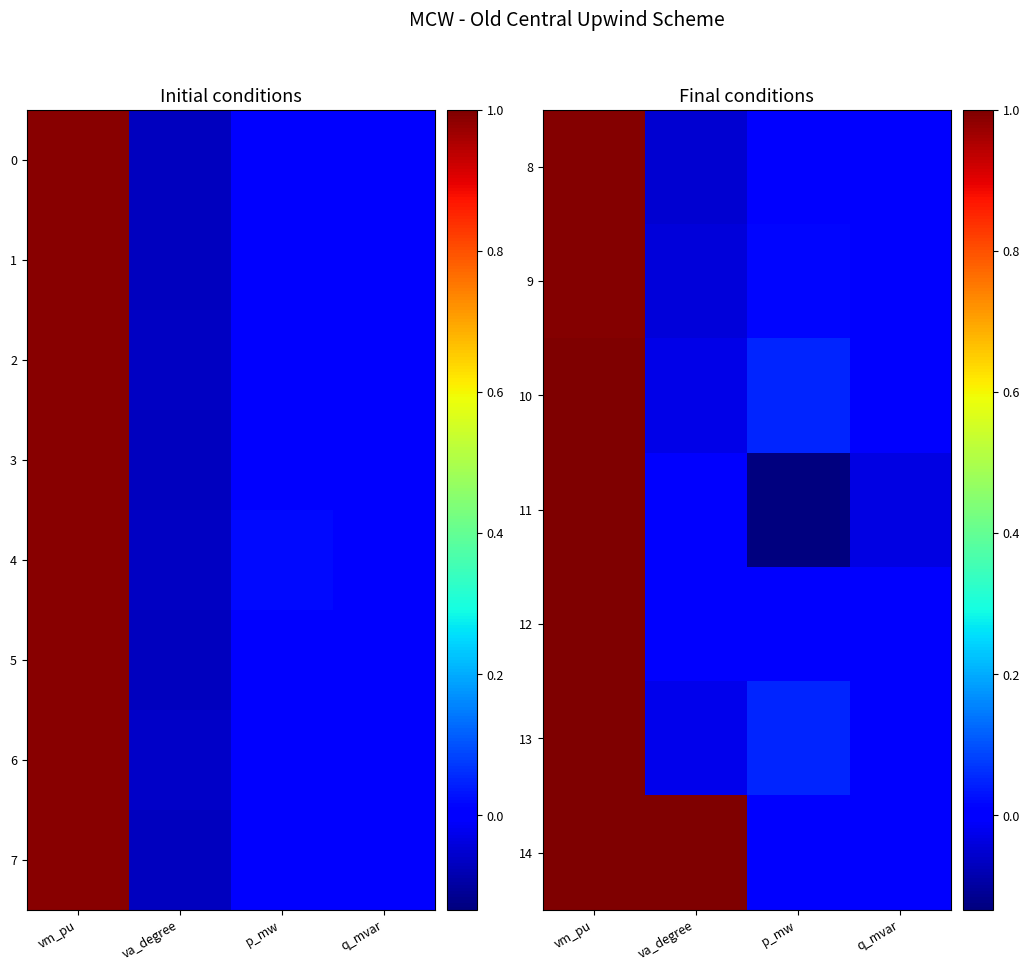

Which has a higher value, vm_pu or q_mvar?

vm_pu